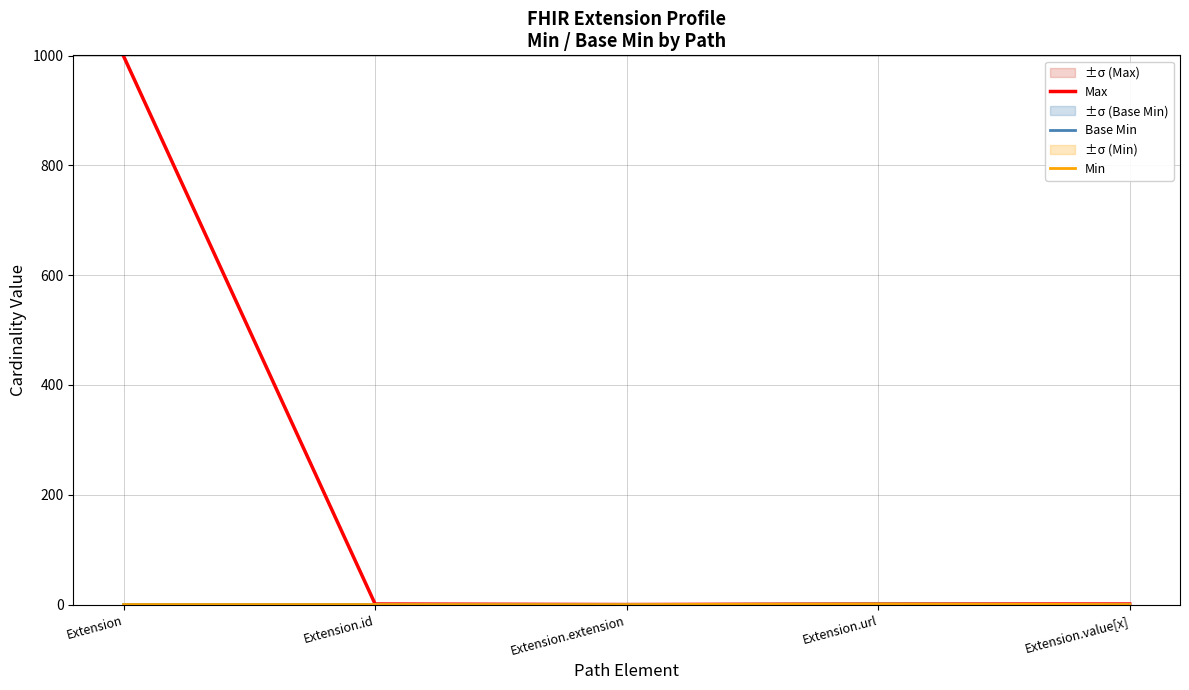

True or false: Max and Base Min cross at least once.

False